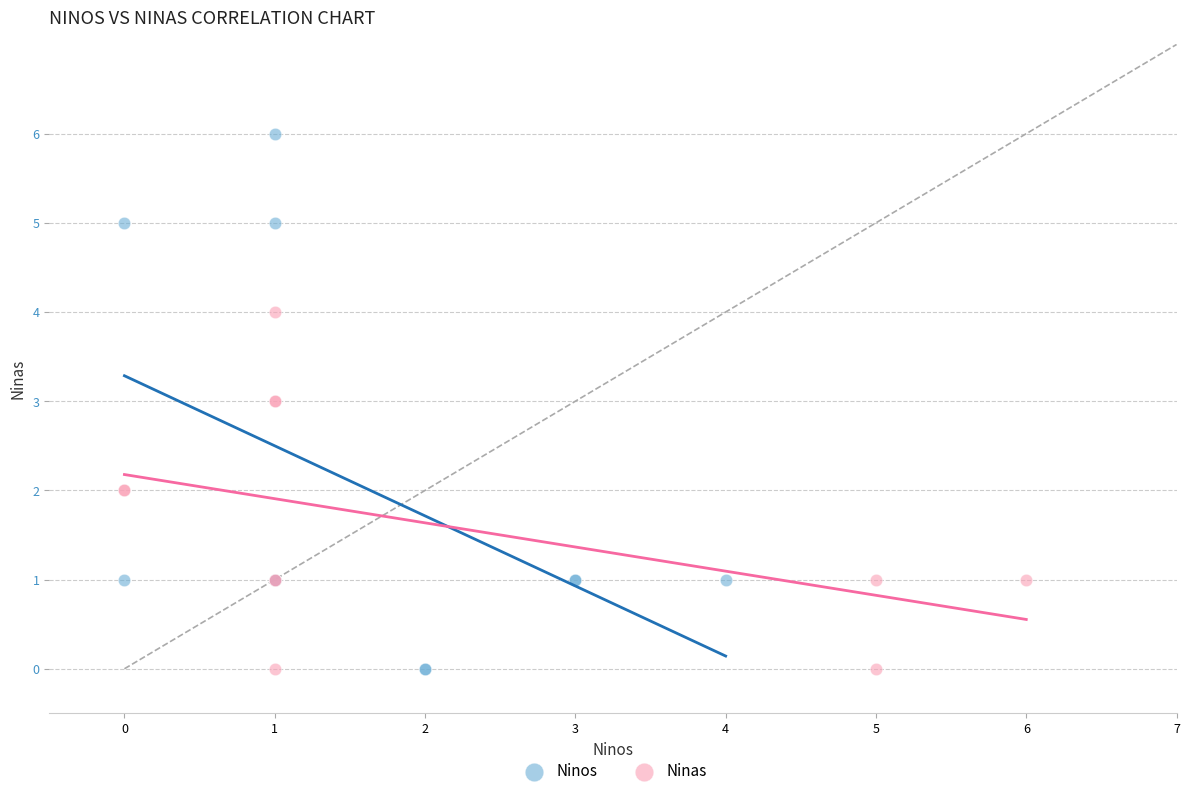

What are all the series names shown in the legend?

Ninos, Ninas